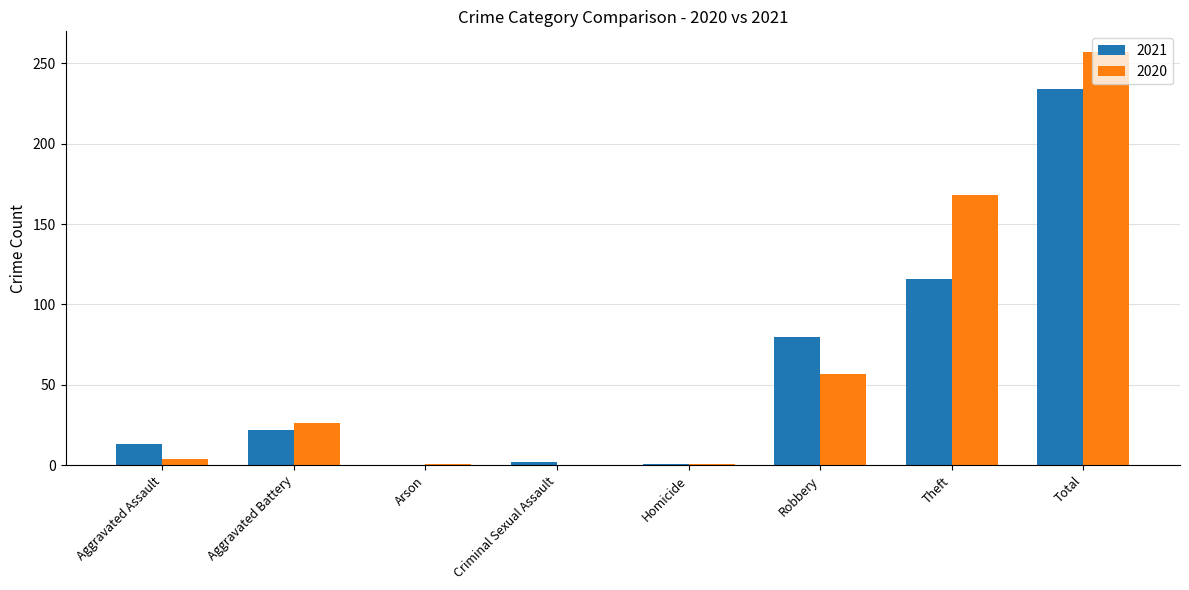

The 2021 series shows 13 at Aggravated Assault. True or false?

True